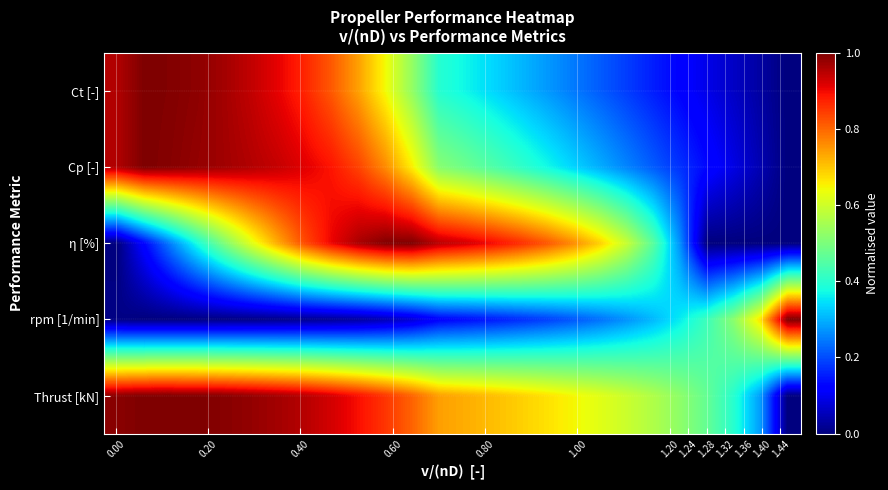

Reading left to right, what are all the values shown in this chart?

Ct [-]: 1.0	1.0	1.0	1.0	1.0	0.9	0.9	0.9	0.8	0.7	0.6	0.5	0.4	0.4	0.3	0.3	0.3	0.2	0.2	0.2	0.2	0.1	0.1	0.1	0.0	0.0
Cp [-]: 1.0	1.0	1.0	1.0	1.0	1.0	0.9	0.9	0.9	0.8	0.8	0.7	0.5	0.5	0.4	0.4	0.4	0.3	0.3	0.3	0.2	0.2	0.1	0.1	0.0	0.0
η [%]: 0.0	0.1	0.3	0.4	0.5	0.6	0.7	0.8	0.9	1.0	1.0	1.0	0.9	0.9	0.9	0.9	0.8	0.8	0.7	0.6	0.5	0.3	0.0	0.0	0.0	0.0
rpm [1/min]: 0.0	0.0	0.0	0.0	0.0	0.0	0.0	0.0	0.0	0.0	0.0	0.1	0.1	0.1	0.1	0.2	0.2	0.2	0.2	0.3	0.3	0.4	0.4	0.5	0.7	1.0
Thrust [kN]: 1.0	1.0	1.0	1.0	1.0	1.0	1.0	1.0	0.9	0.9	0.9	0.8	0.7	0.7	0.7	0.7	0.7	0.6	0.6	0.6	0.6	0.5	0.5	0.4	0.3	0.0